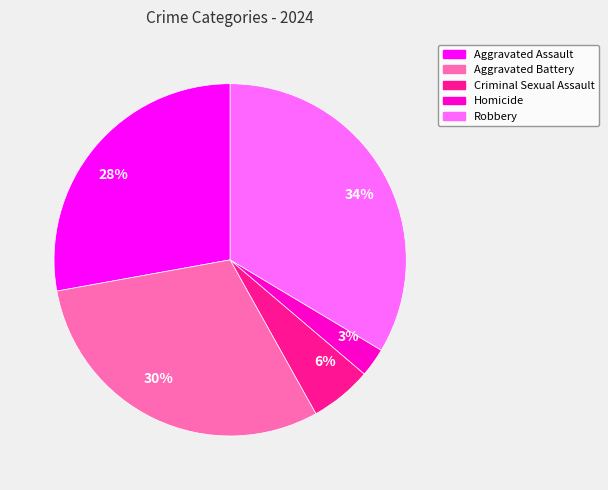

Which slice is the smallest?

Homicide